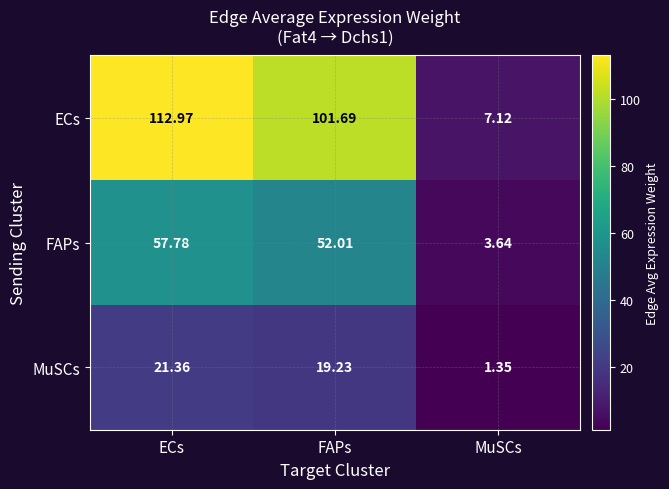

Which series changed the most between ECs and MuSCs?

ECs